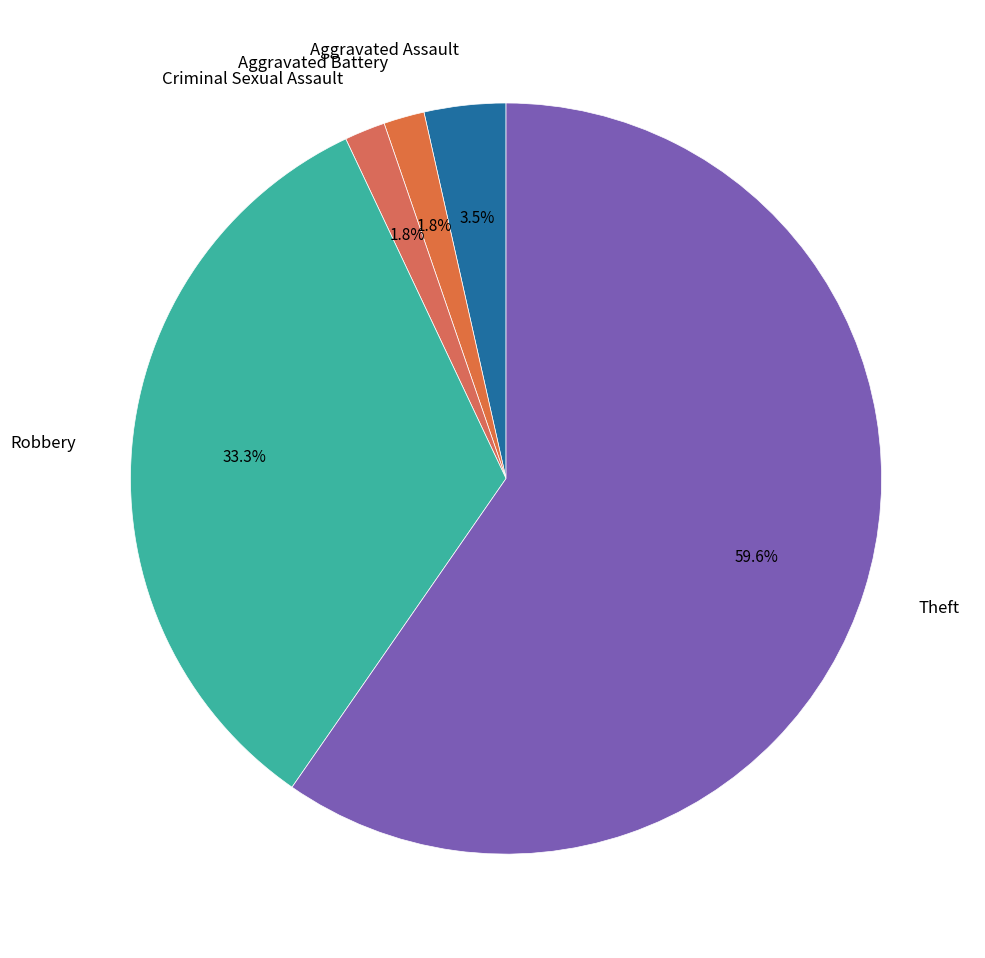

Which has a higher value, Aggravated Assault or Criminal Sexual Assault?

Aggravated Assault